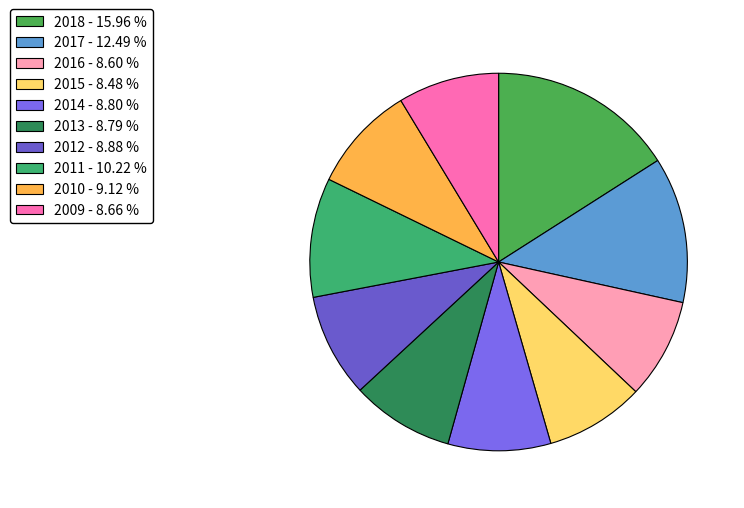

To the nearest percent, what percentage of the pie is 2011?

10%